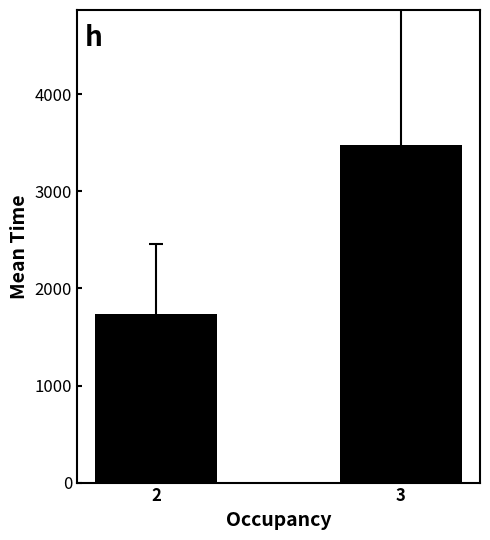

What is the change in value from 2 to 3?

+1743.9